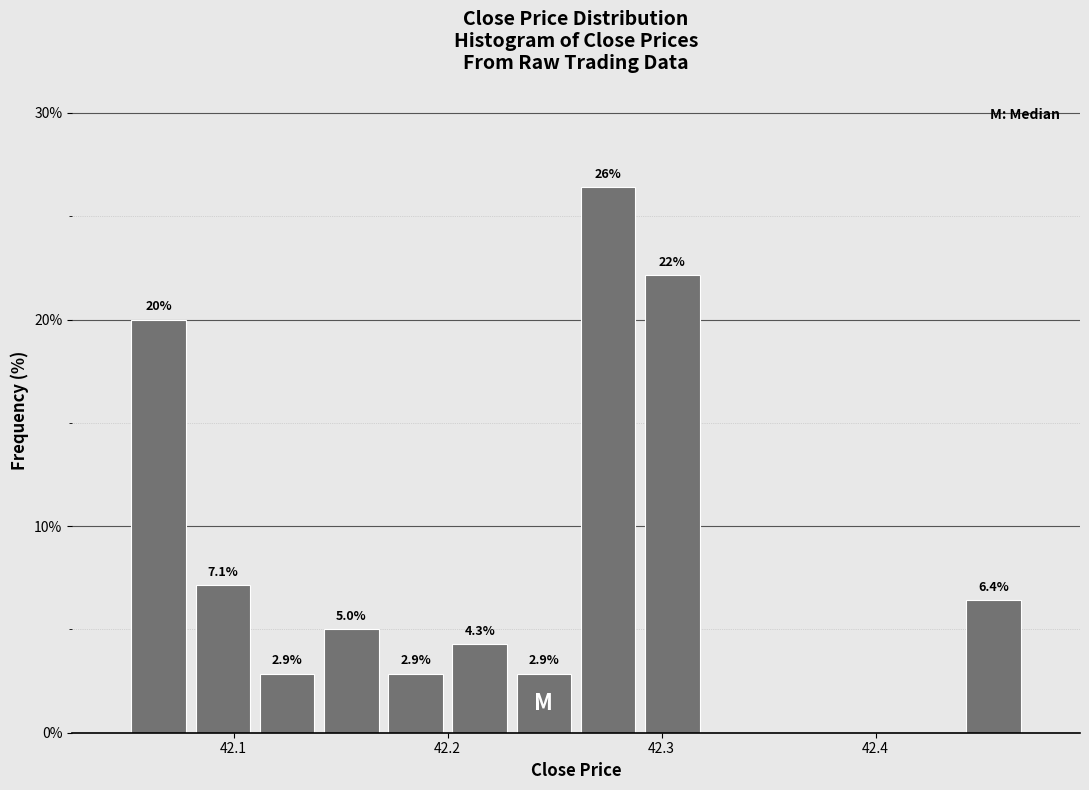

Read against the x-axis, roughly where is the centre of the tallest bar?

42.28